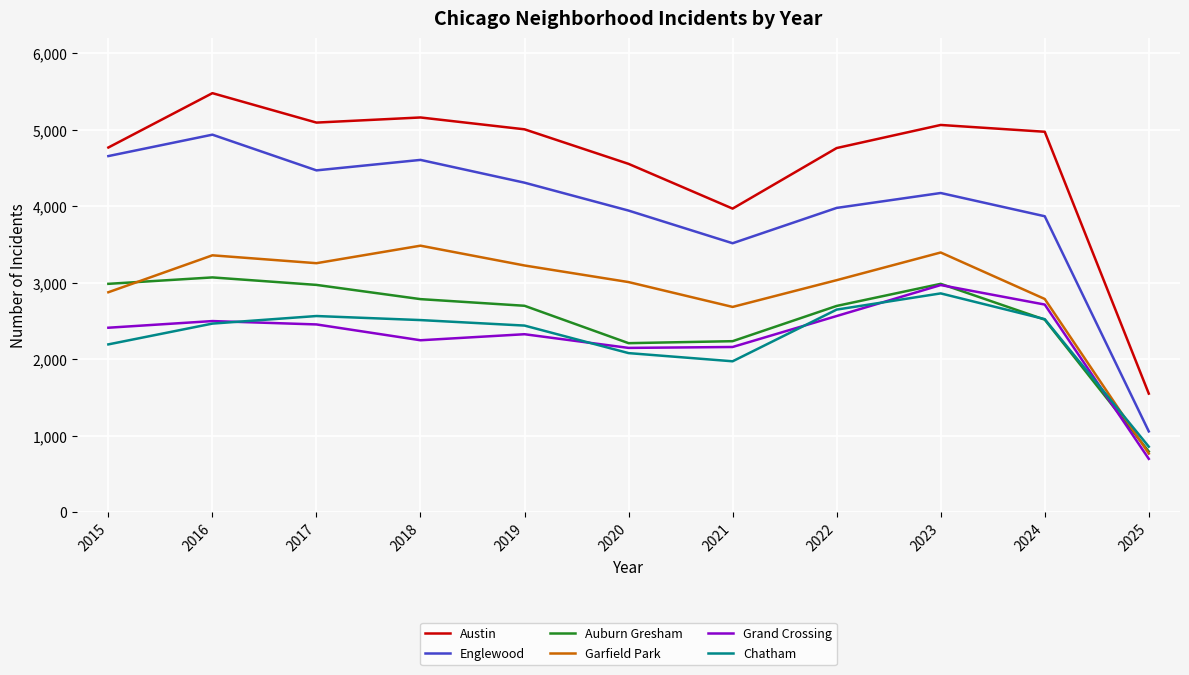

True or false: Garfield Park and Grand Crossing cross at least once.

False